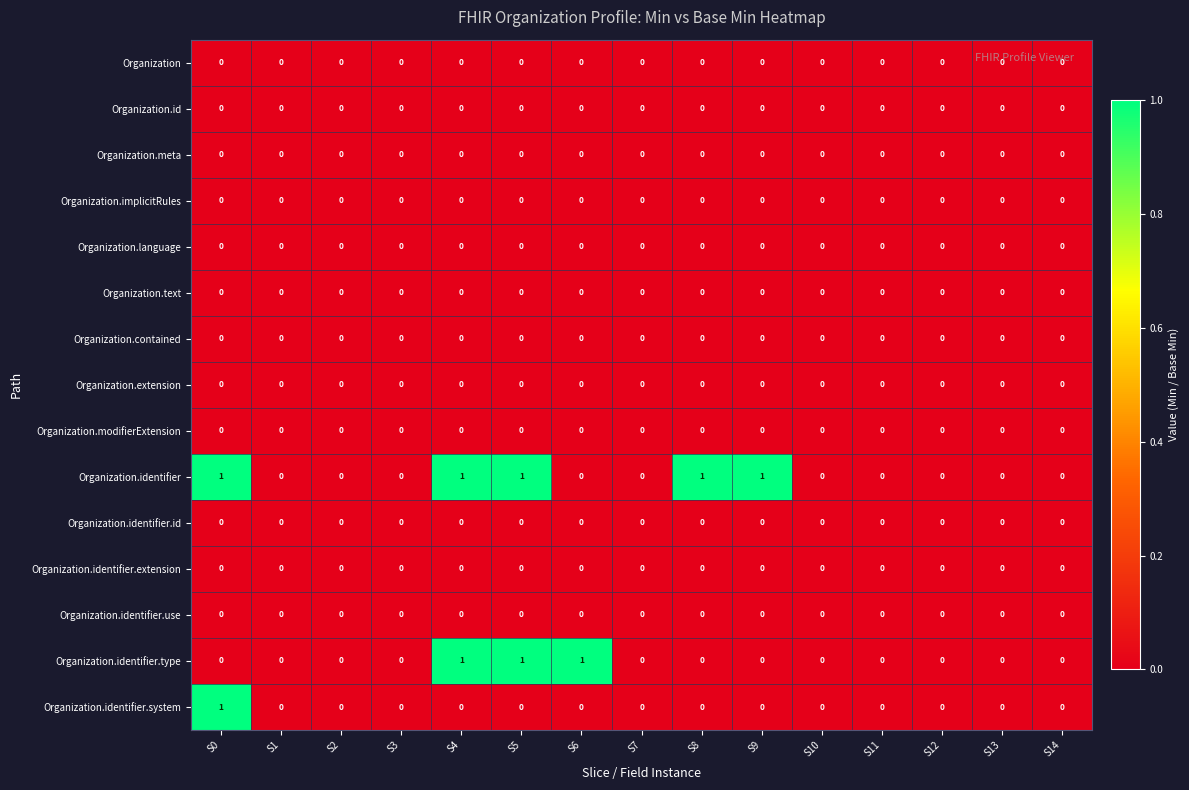

Which series changed the most between S5 and S9?

Organization.identifier.type